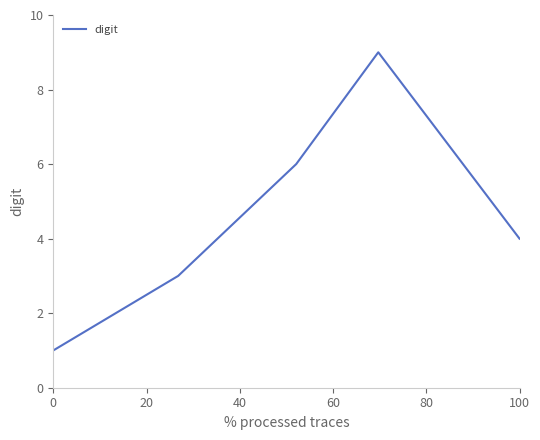

True or false: there are more than 1 points higher than both neighbors.

False